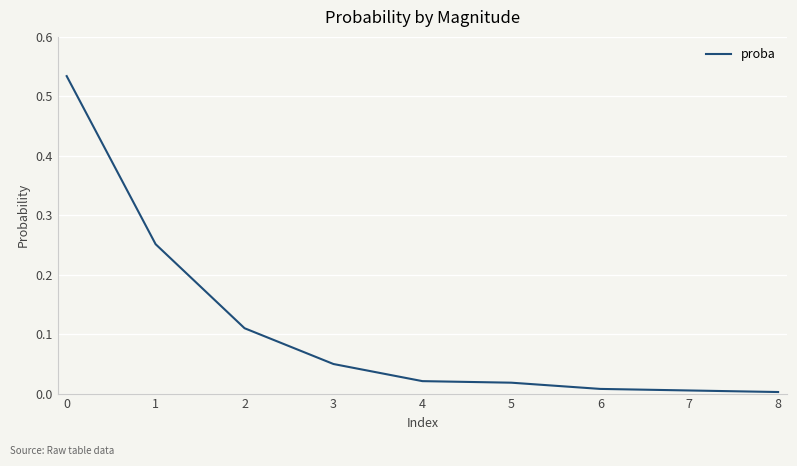

The value at 6 is 0.0. True or false?

True